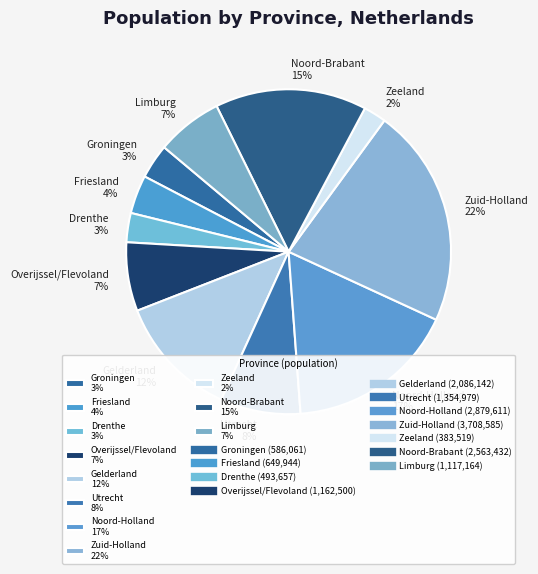

The Noord-Holland slice represents 17% of the pie. True or false?

True